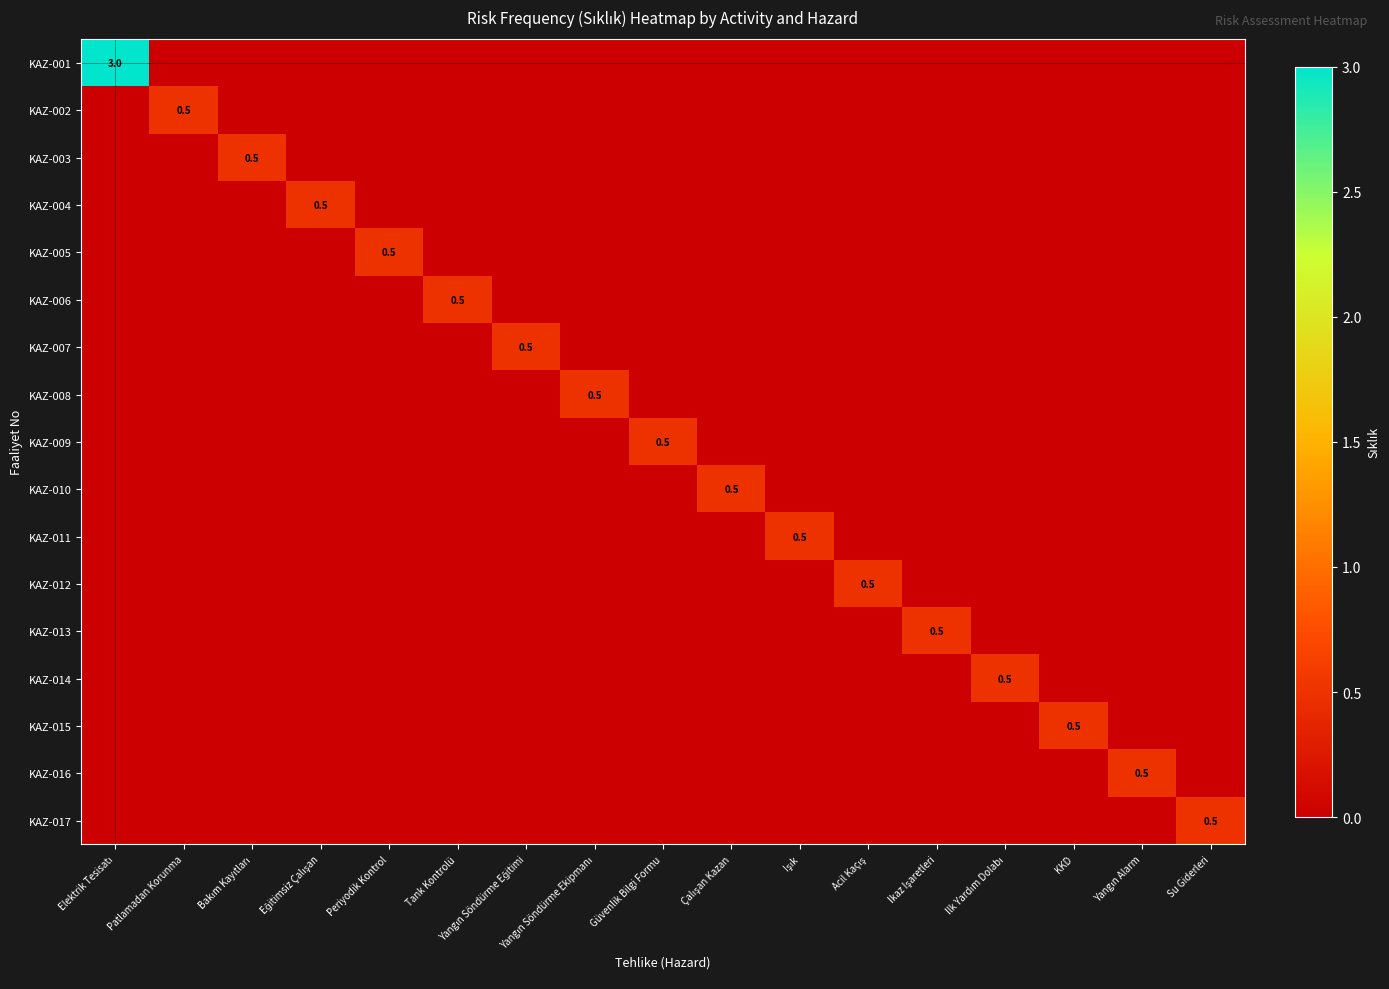

What is the greatest value displayed?

3.0